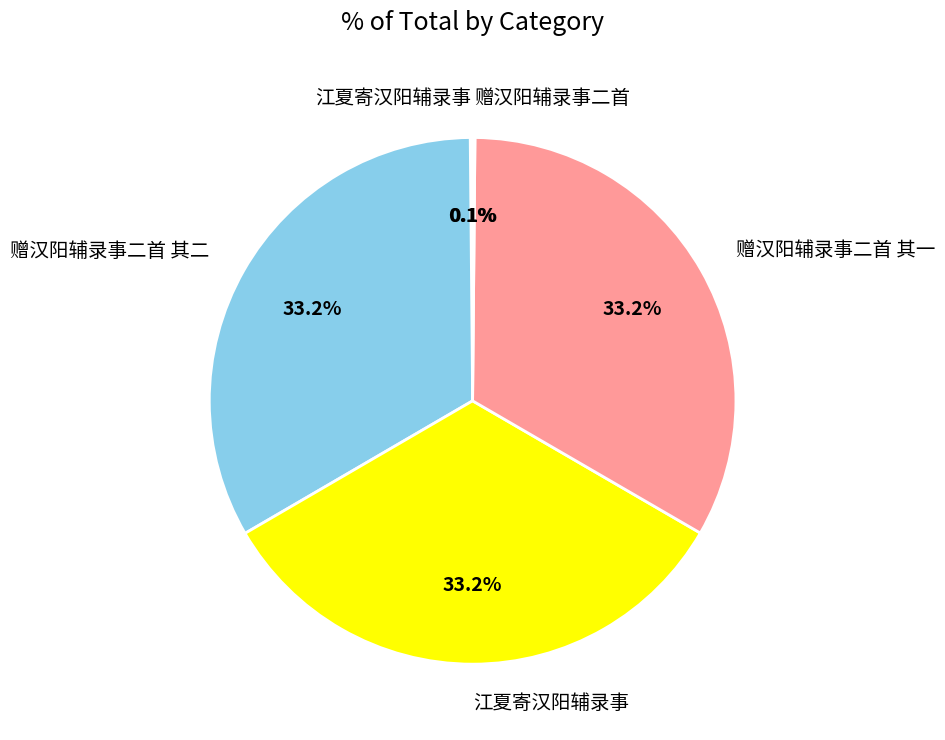

Is there a majority slice in this chart?

No